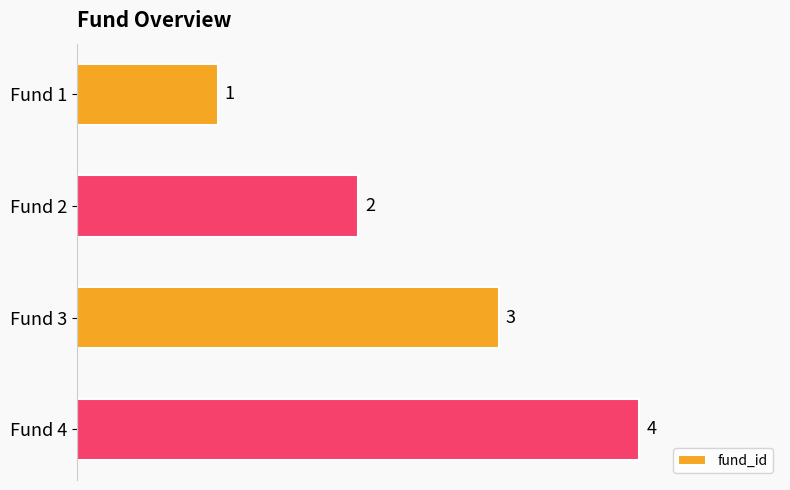

The value at Fund 1 is 2. True or false?

False